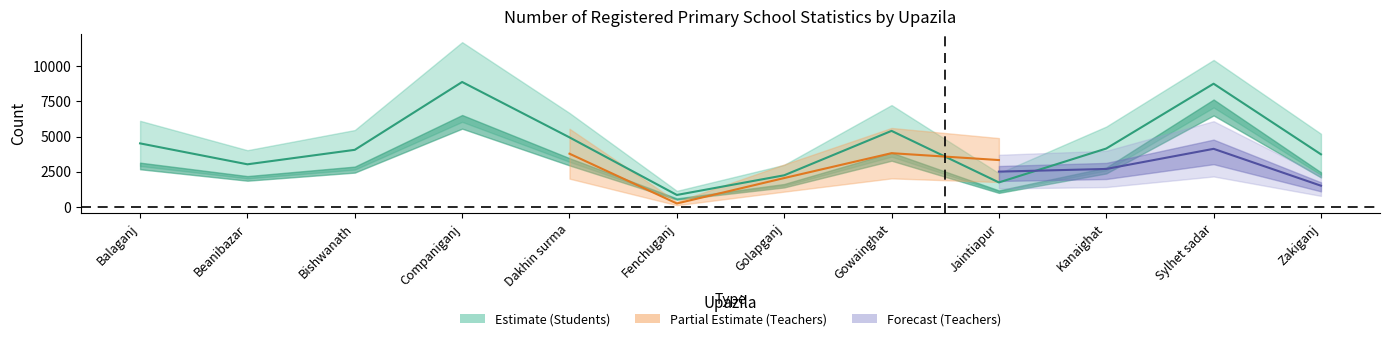

What position from the left is Jaintiapur?

9